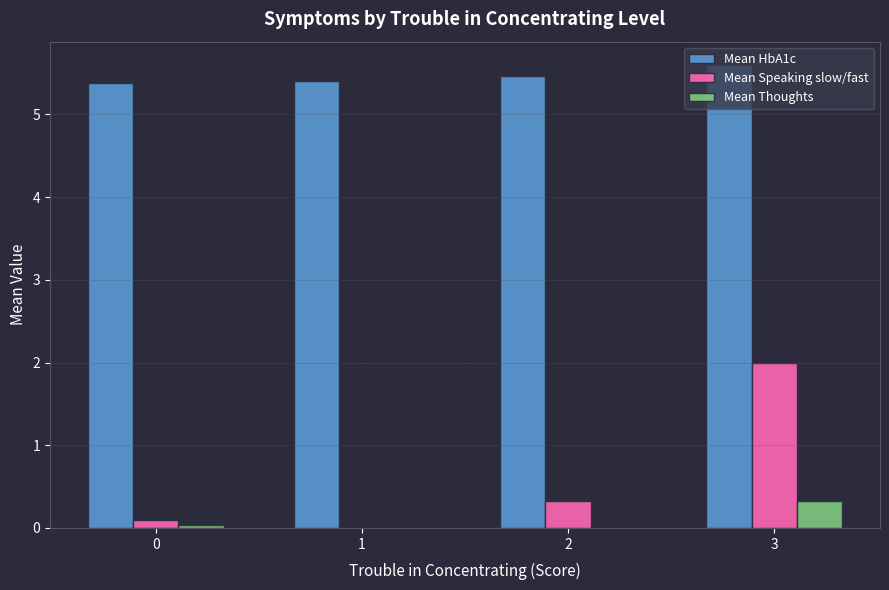

What is the total value across all series at 2?

5.8